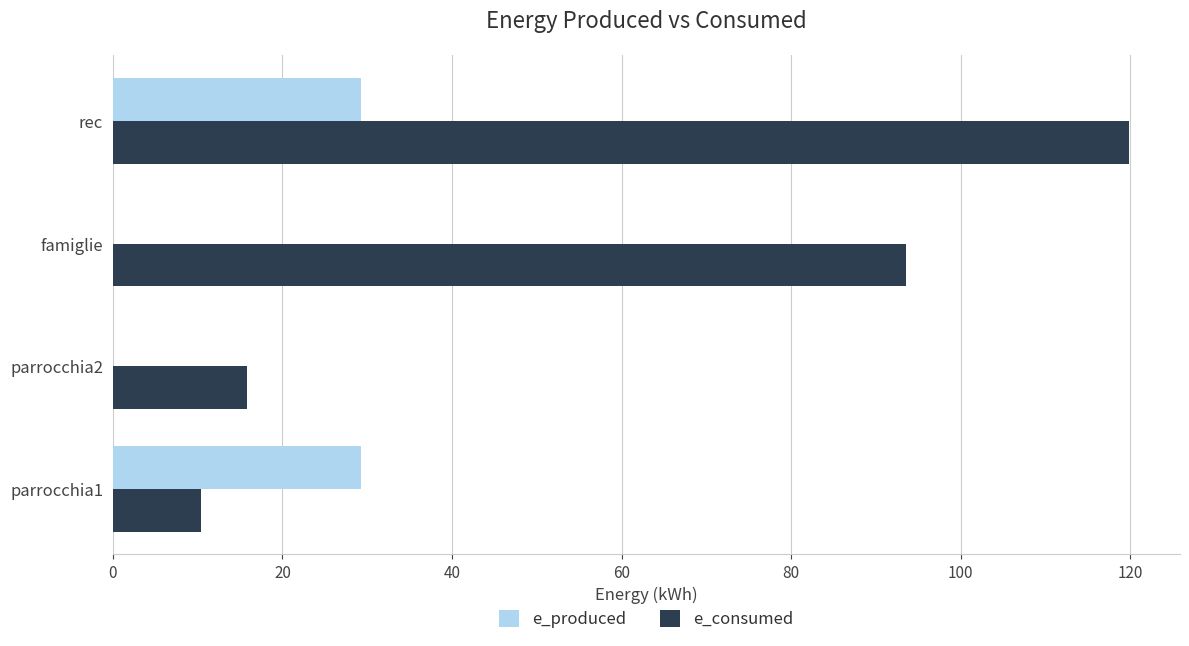

What is the greatest value displayed?

119.9